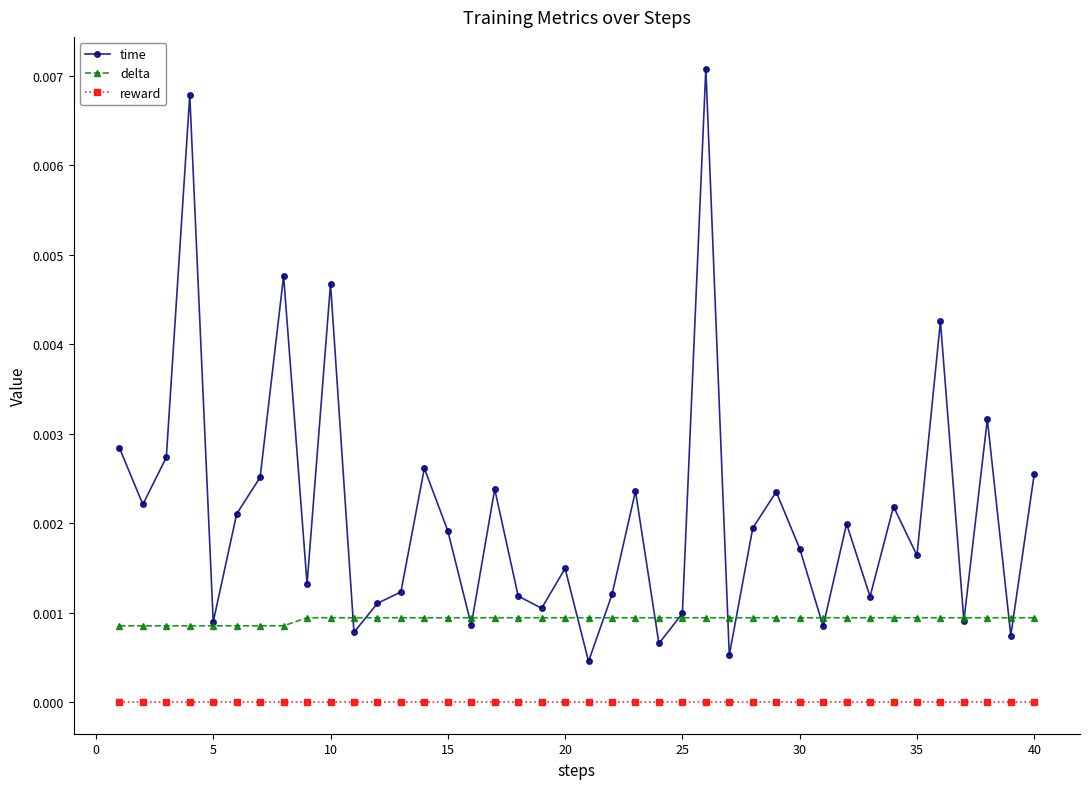

True or false: time and reward intersect in this chart.

False